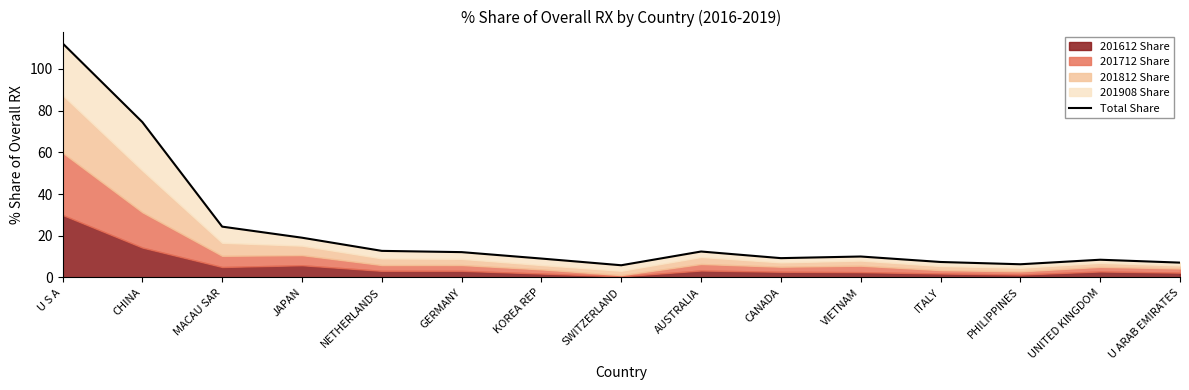

What is the label of the 6th point from the right?

CANADA